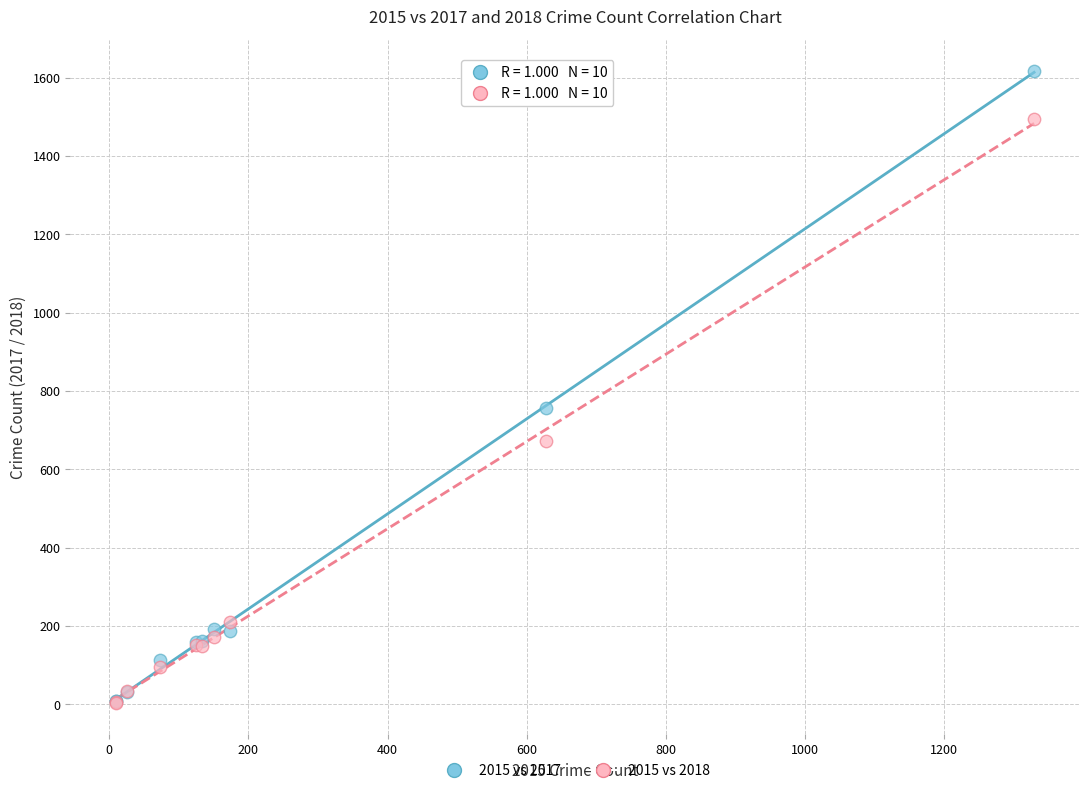

Which series reaches the maximum Y coordinate?

2015 vs 2017